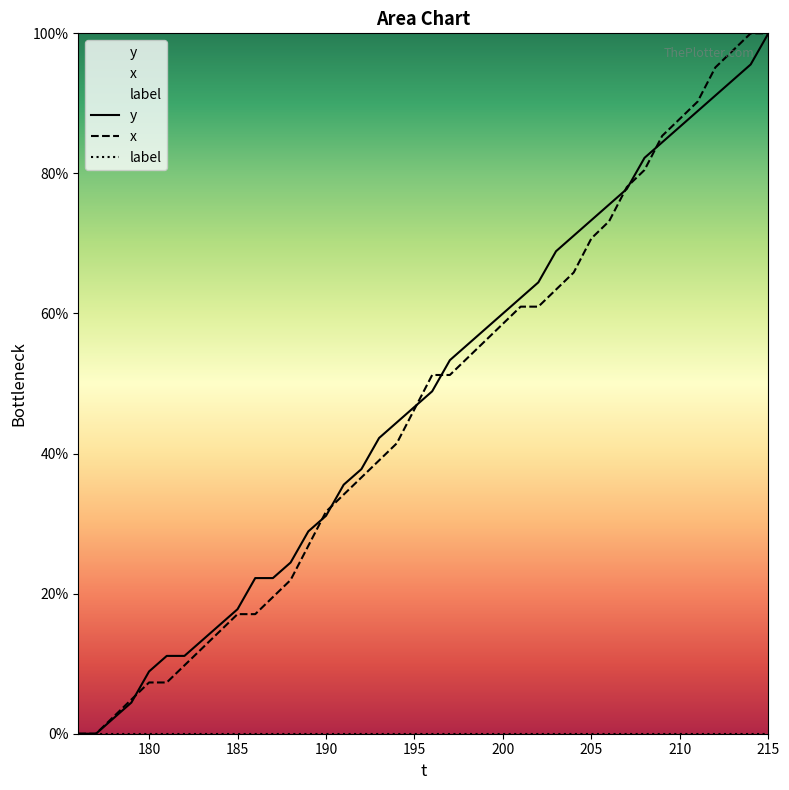

What is the value of the y point at the 13th from the left?

24.4